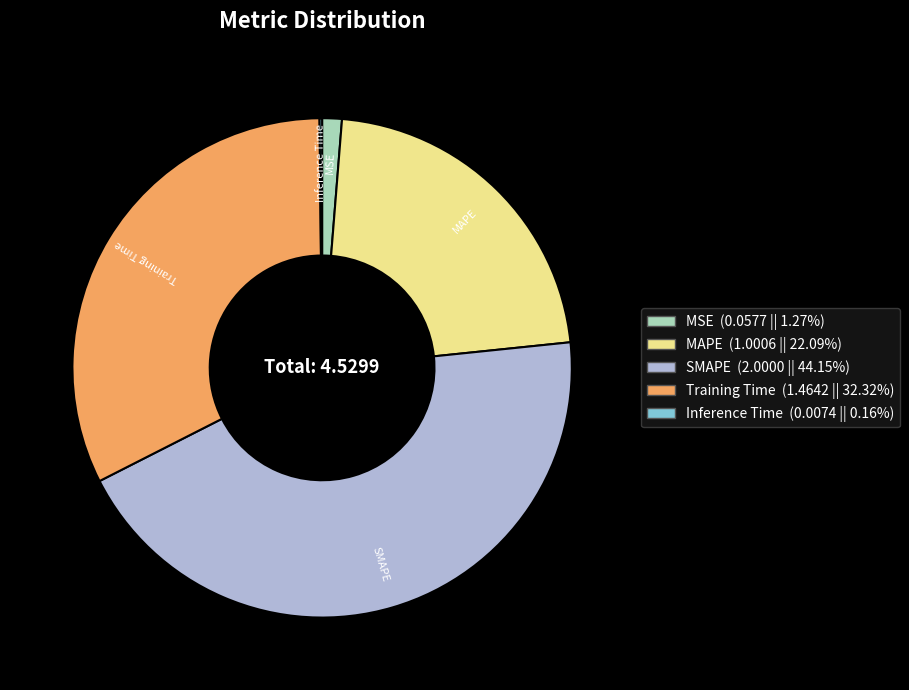

Which category has the biggest portion of the pie?

SMAPE